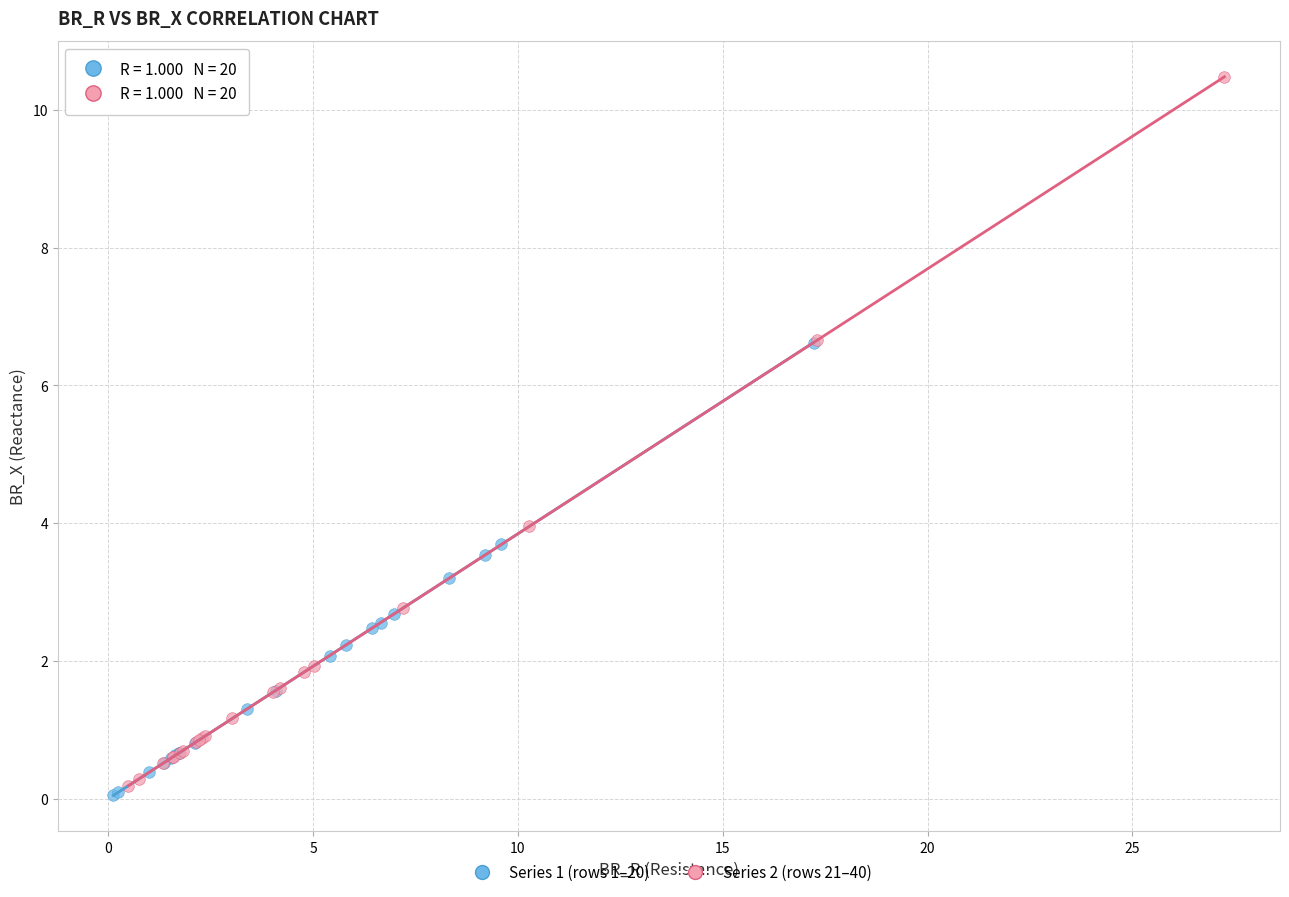

What are all the series names shown in the legend?

Series 1 (rows 1–20), Series 2 (rows 21–40)